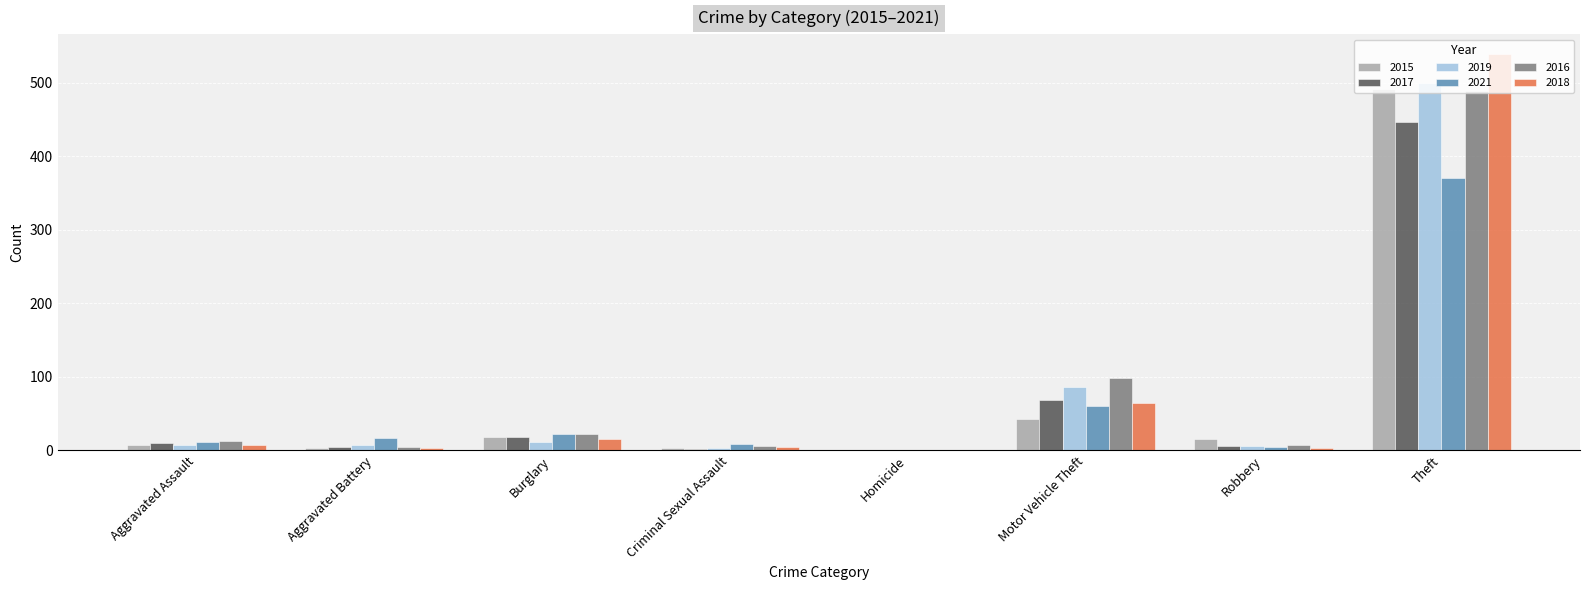

Is it true that 2016 equals 489 at Theft?

True